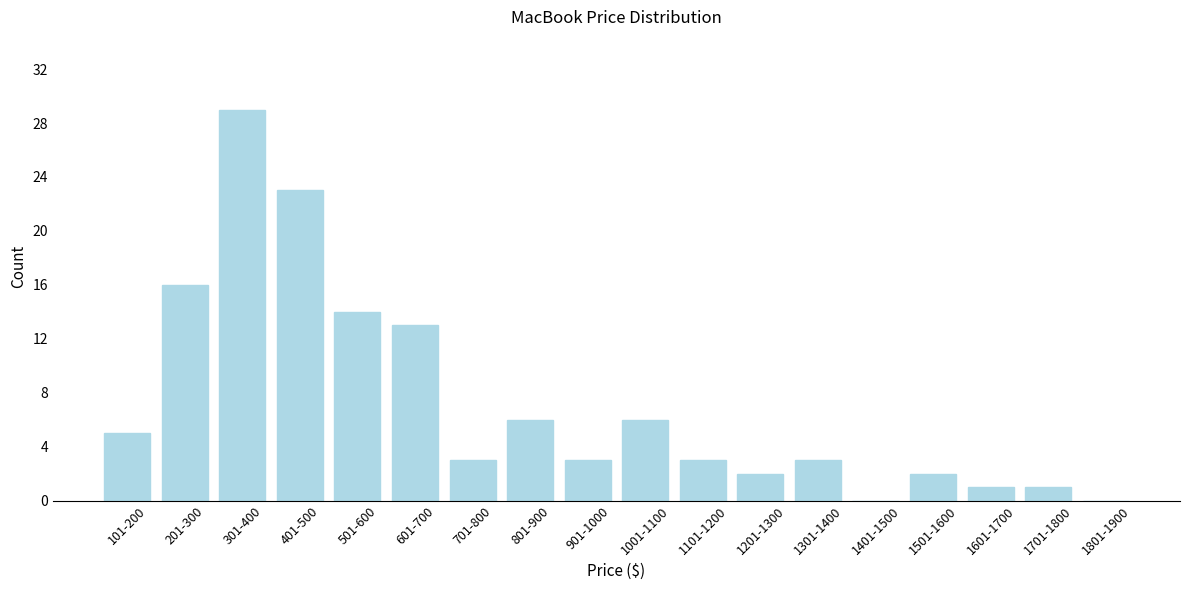

Reading left to right, what are all the values shown in this chart?

101-200=5	201-300=16	301-400=29	401-500=23	501-600=14	601-700=13	701-800=3	801-900=6	901-1000=3	1001-1100=6	1101-1200=3	1201-1300=2	1301-1400=3	1401-1500=0	1501-1600=2	1601-1700=1	1701-1800=1	1801-1900=0